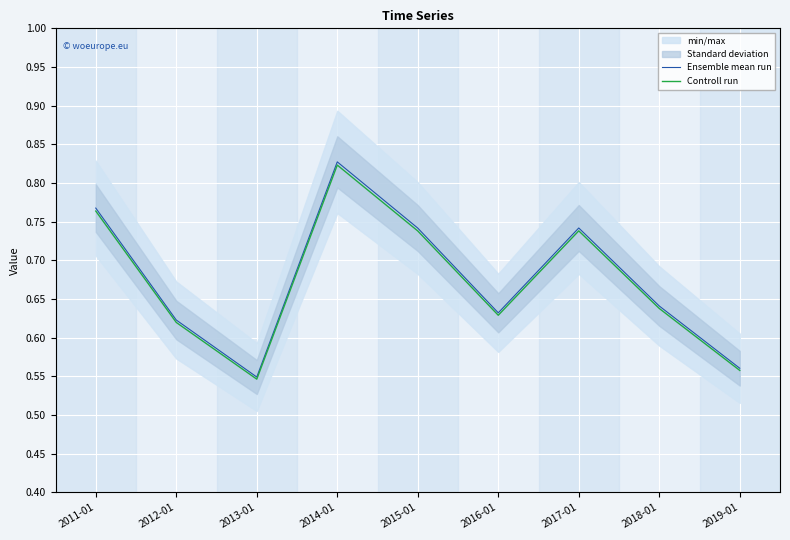

Is the value of Controll run at 2017-01 greater than the value of Ensemble mean run at 2016-01?

Yes